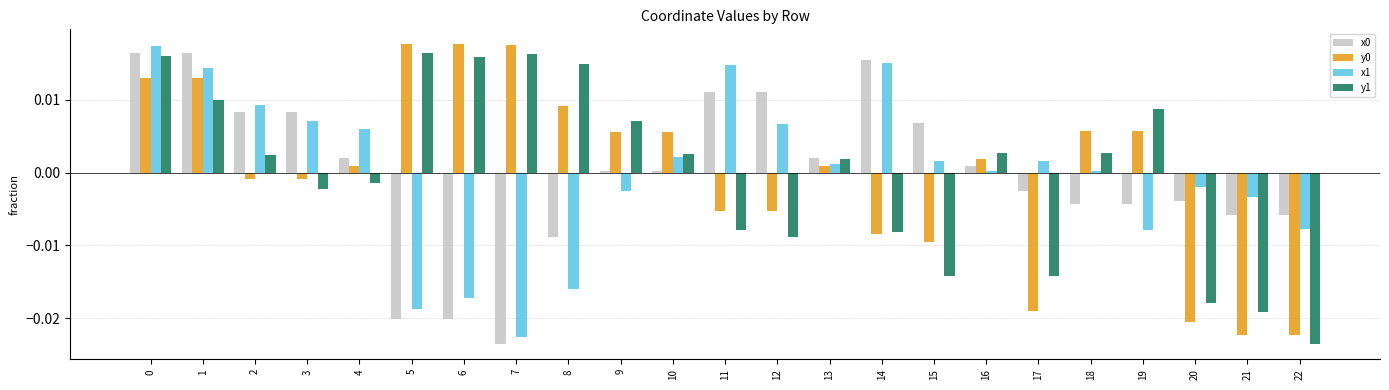

True or false: x1 has a value of -0.0 at 21.

True